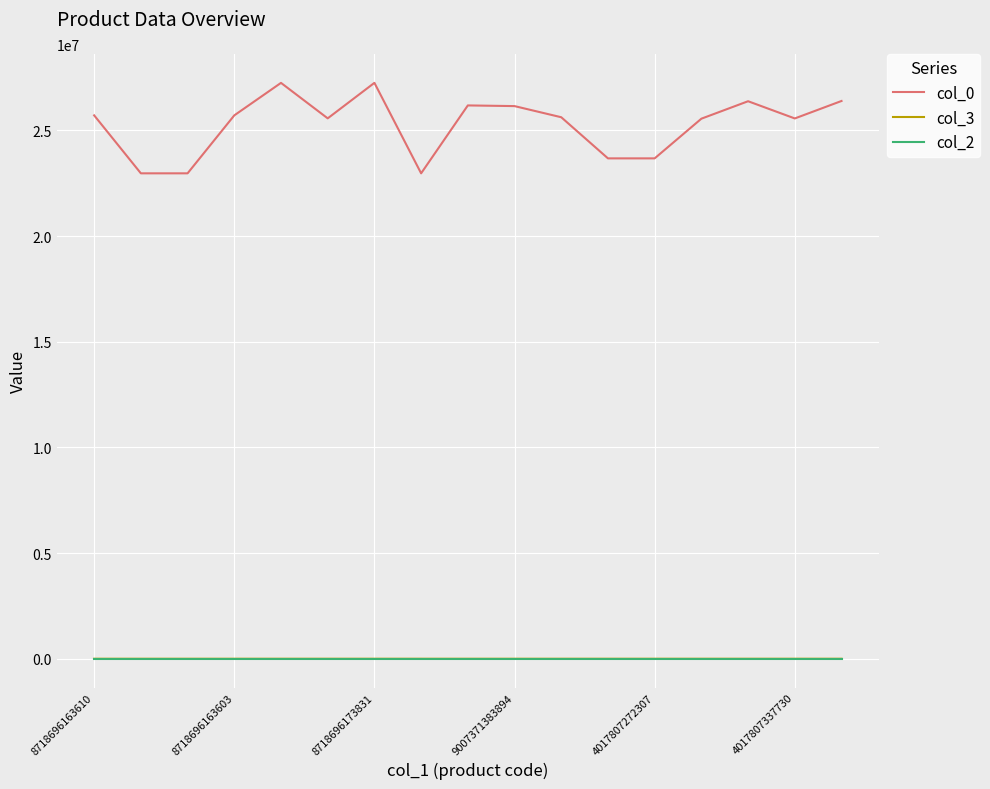

What is the greatest value displayed?

27247620.0